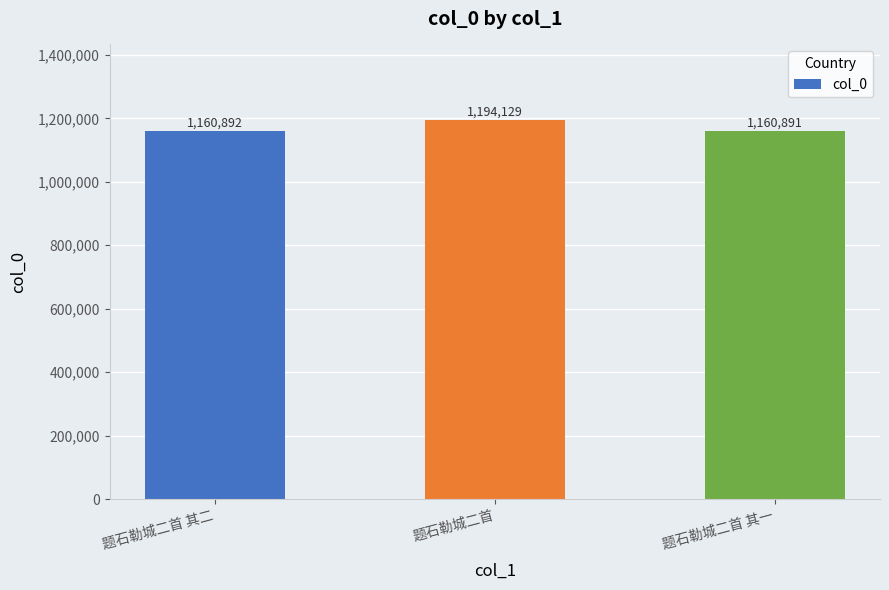

What value does the data have at 题石勒城二首 其一?

1160891